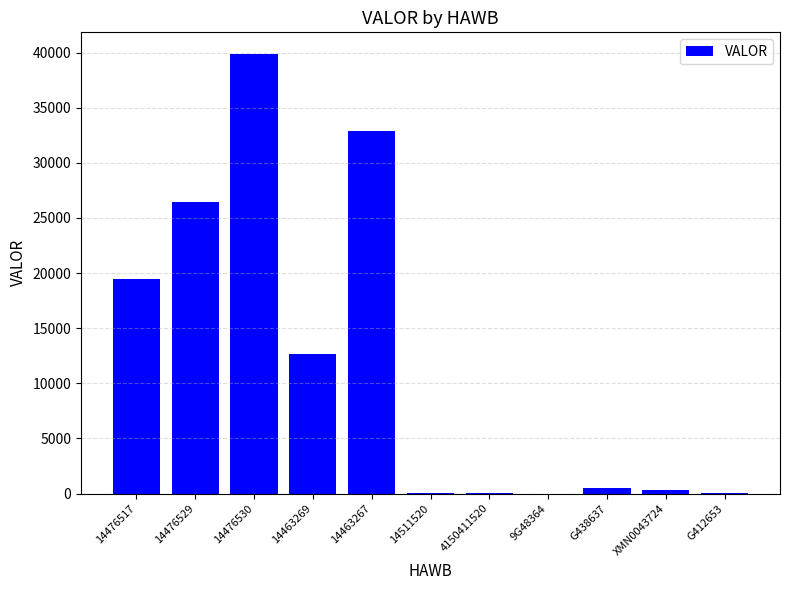

Count the number of data series in this chart.

1